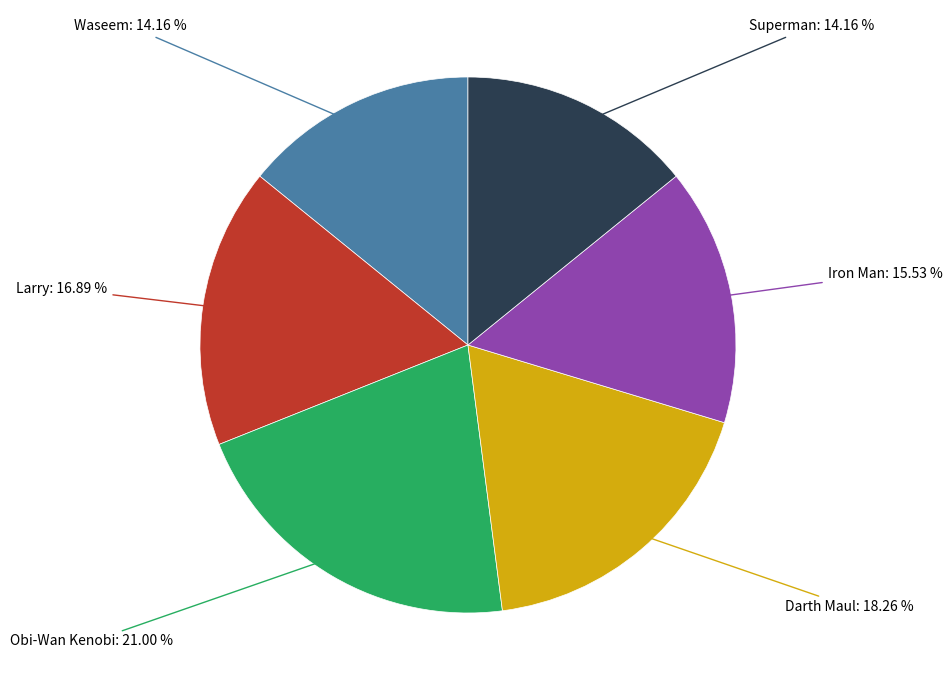

Is there any slice that represents more than half of the pie?

No